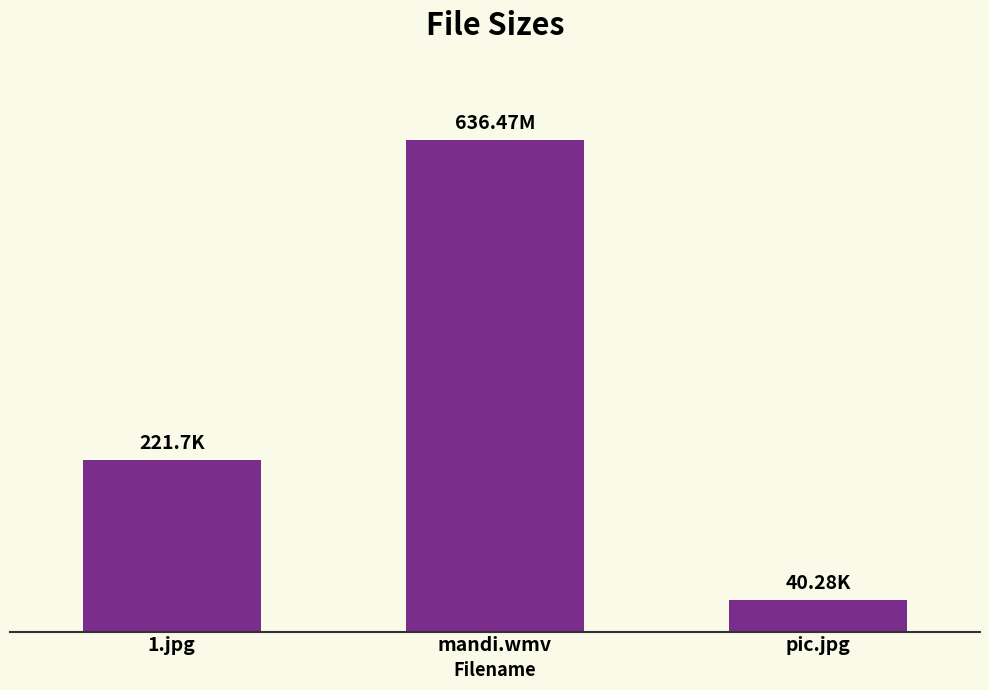

At which category does the chart reach its minimum across all series?

pic.jpg